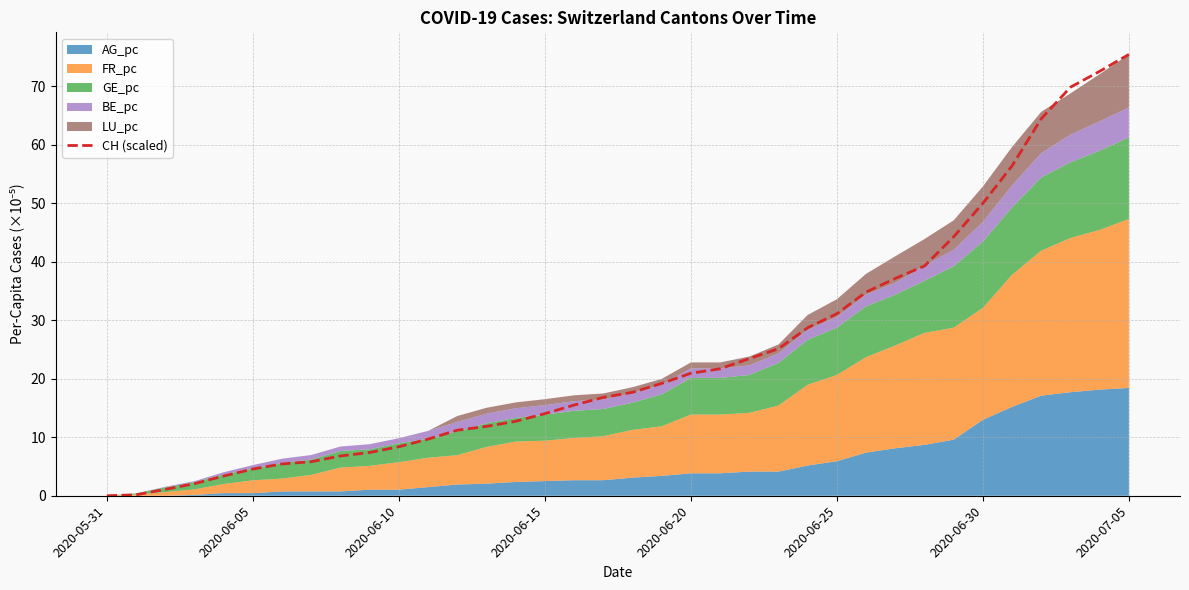

Is it true that CH (scaled) equals 8.4 at 2020-06-10?

True